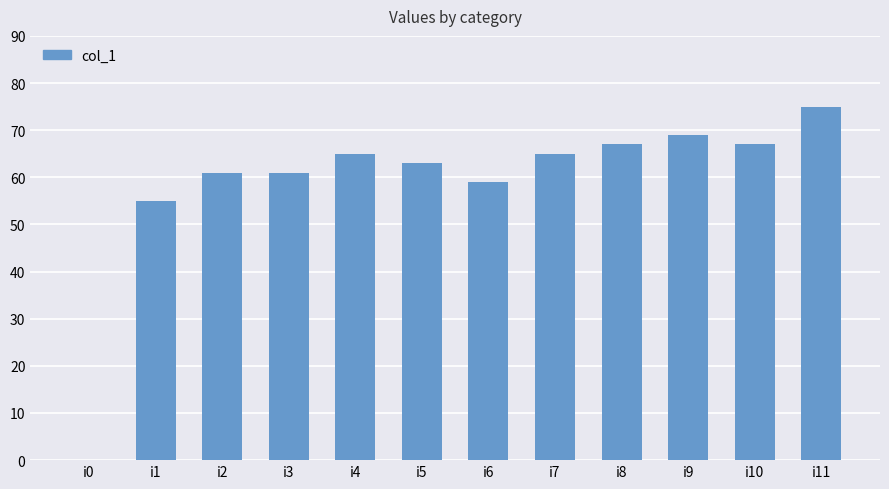

What is the sum of the values at i11 and i10?

142